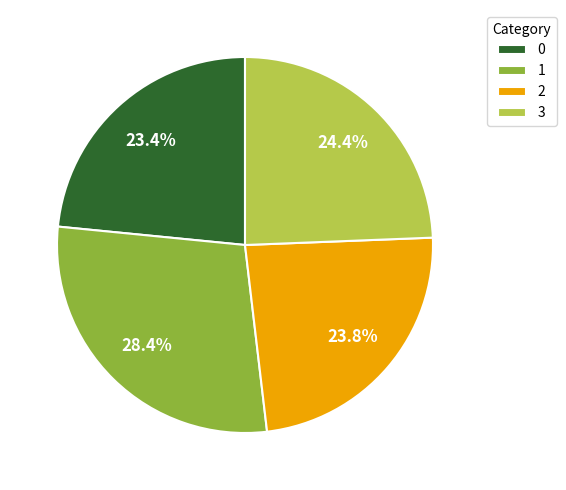

To the nearest percent, what is the difference between the largest and smallest slice percentages?

5%